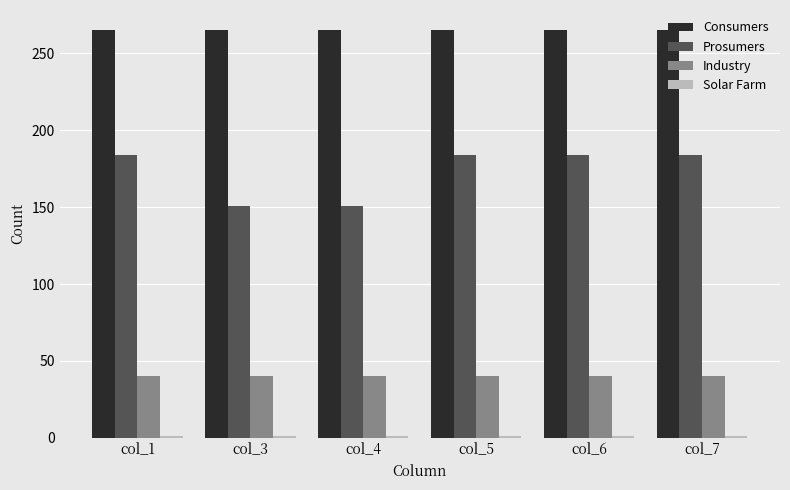

The value of Prosumers at col_7 is 38. True or false?

False